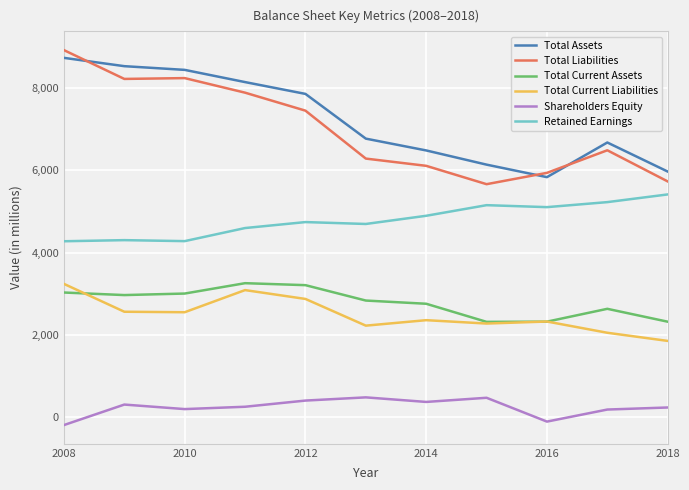

What is the sum of all Shareholders Equity values?

2644